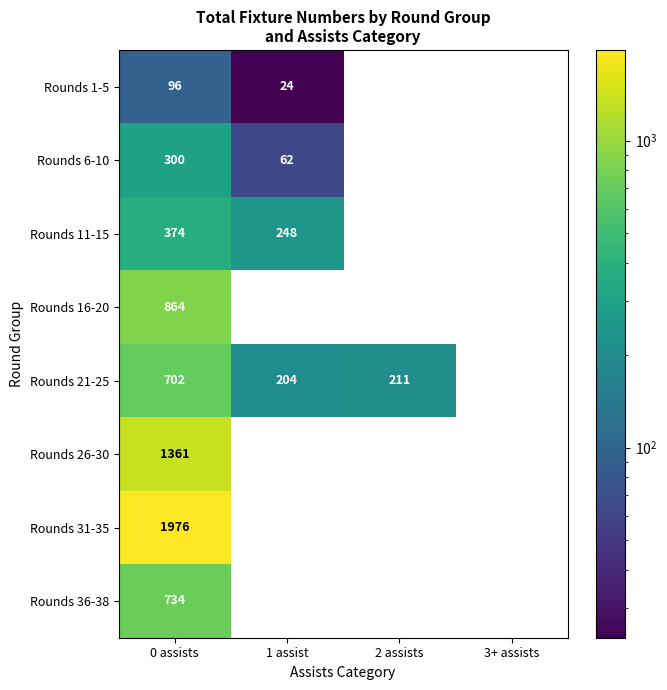

What is the difference between the highest and lowest values at 1 assist?

248